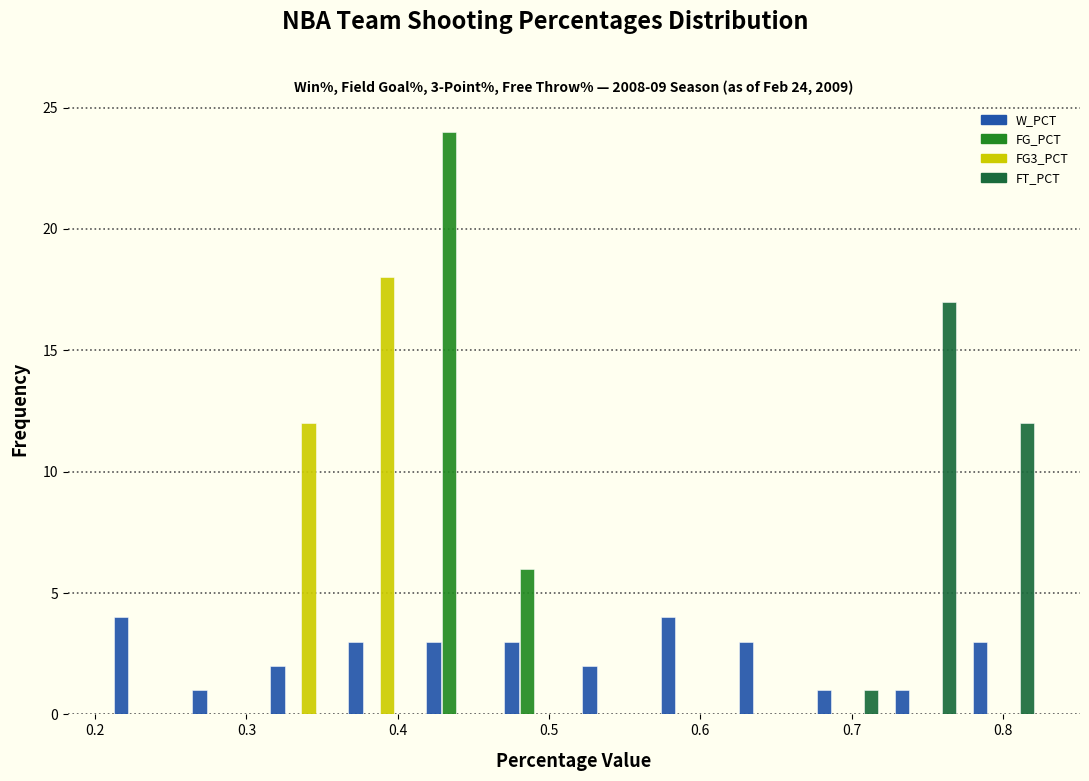

In the FG_PCT series, which range on the x-axis has the tallest bar?

0.41 to 0.46